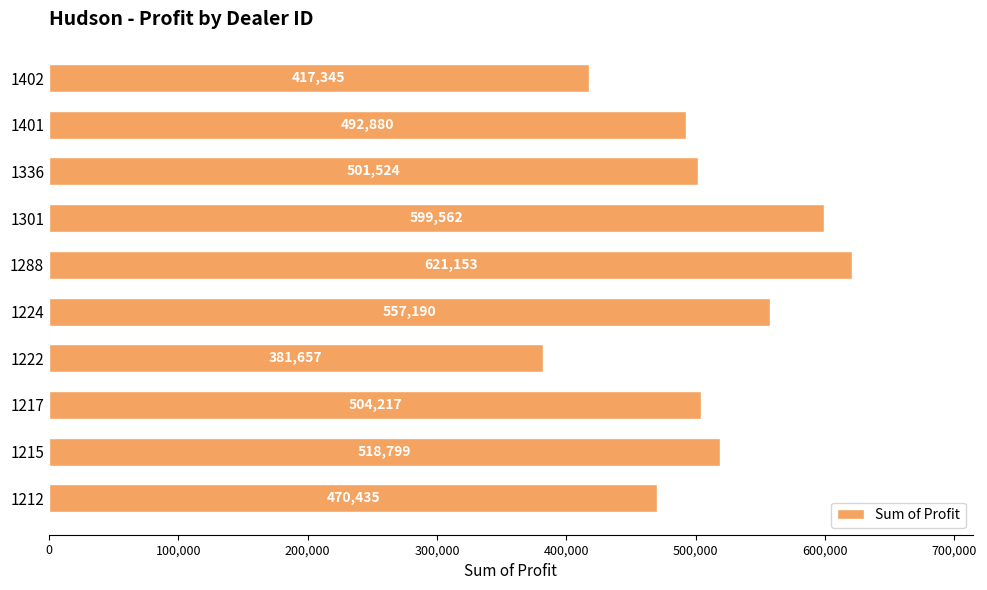

Which label corresponds to the smallest value in the chart?

1222